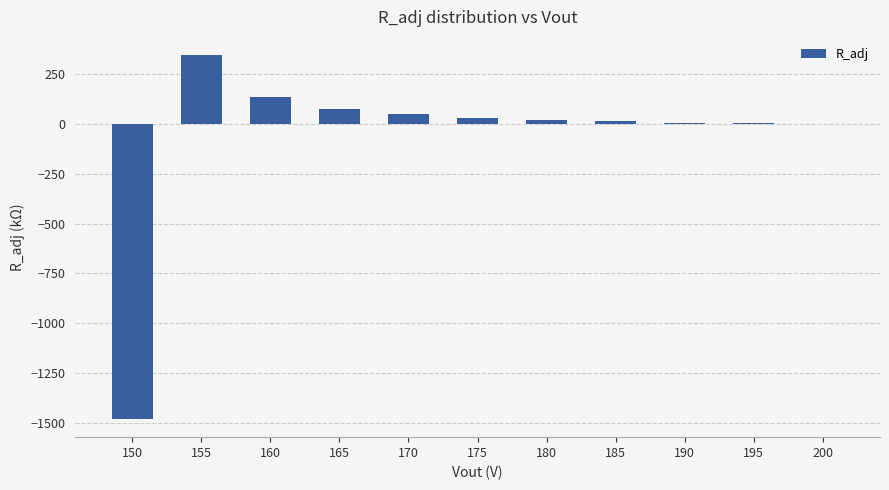

What is the greatest value displayed?

347.4